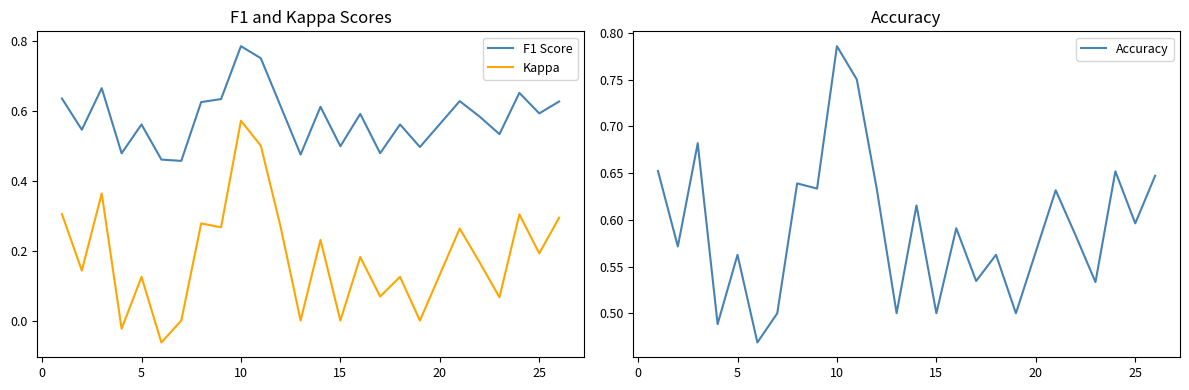

Which series has the widest spread of values?

Kappa